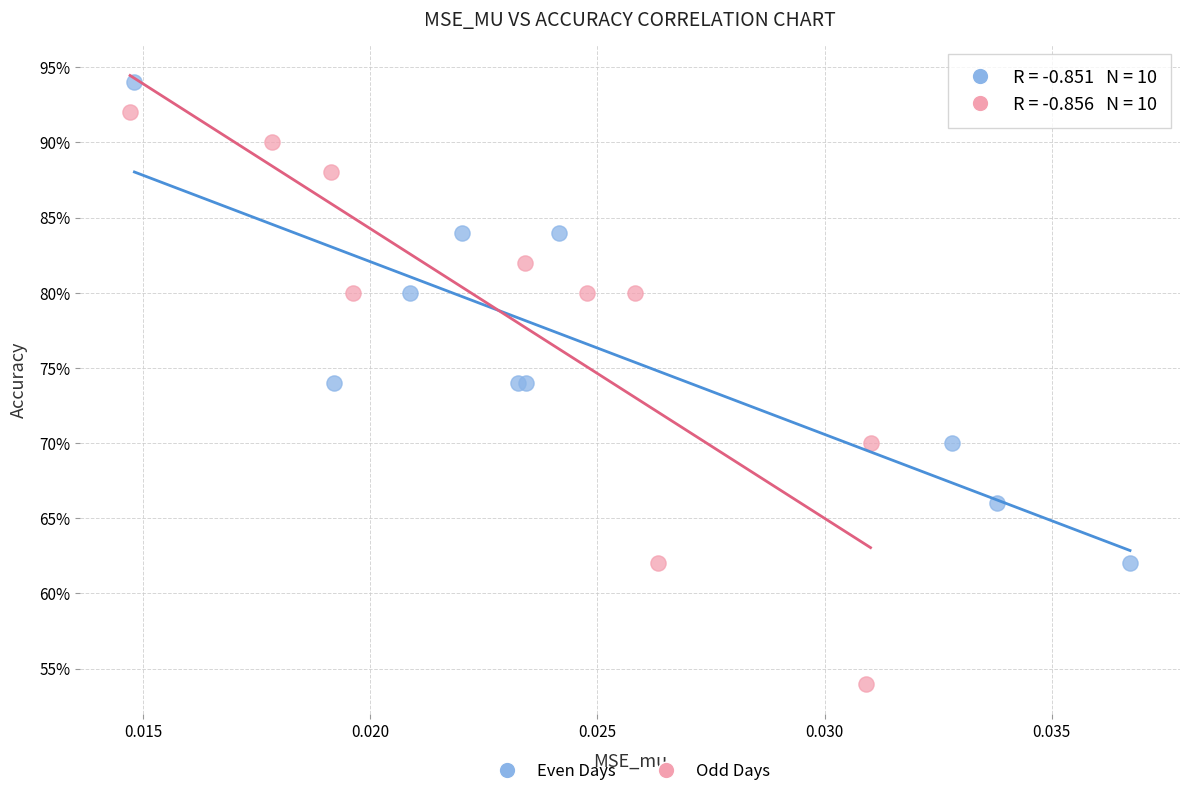

What are all the series names shown in the legend?

Even Days, Odd Days